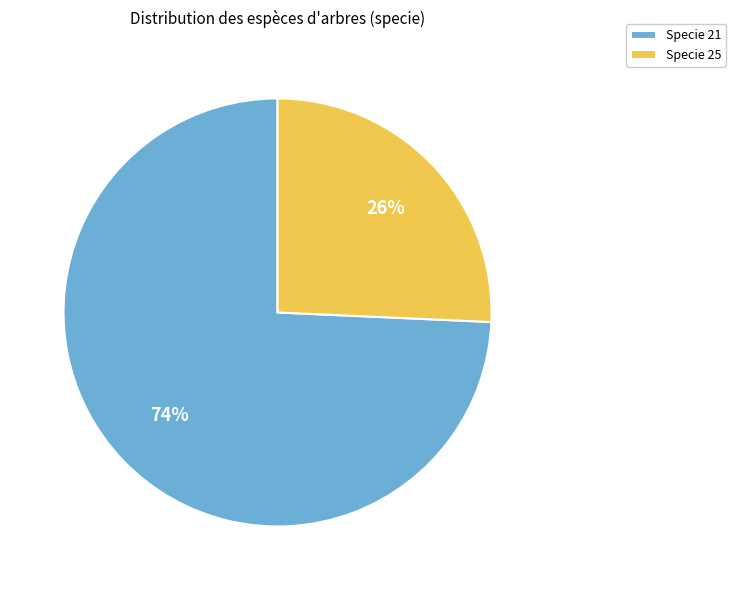

Which has a higher value, Specie 25 or Specie 21?

Specie 21